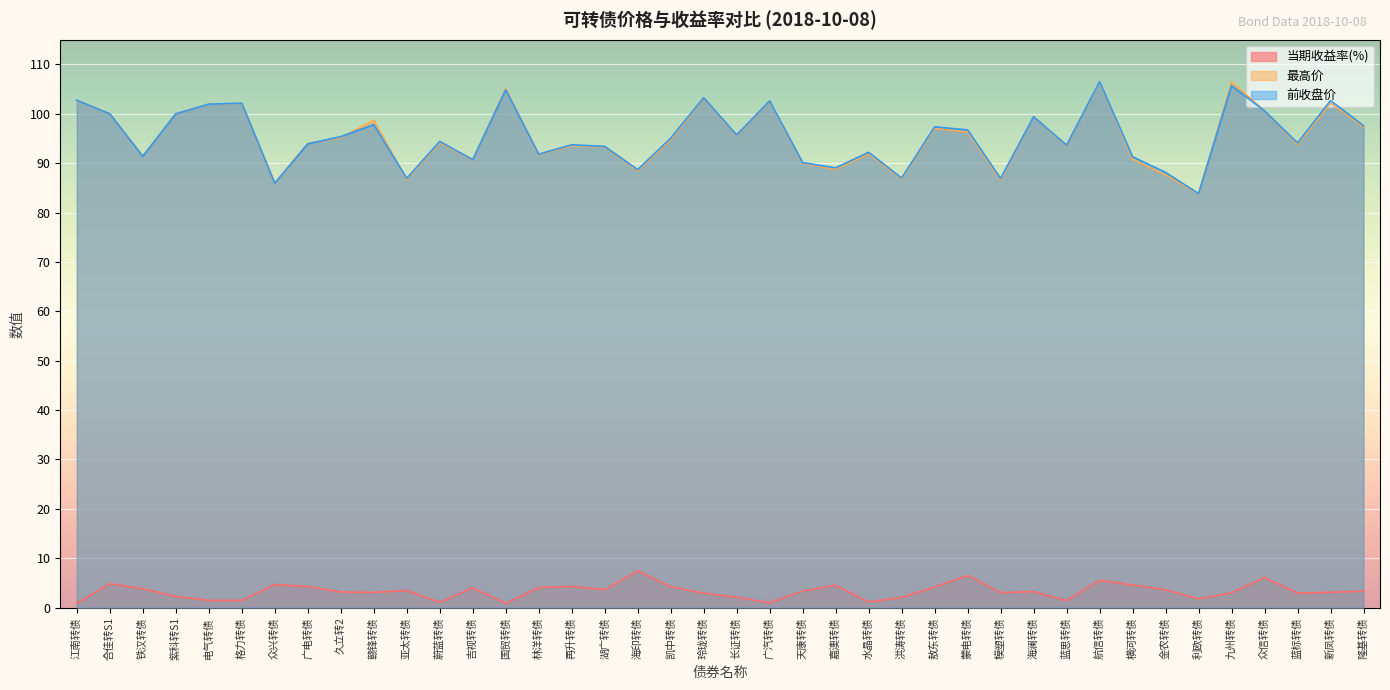

Which series has the widest spread of values?

最高价